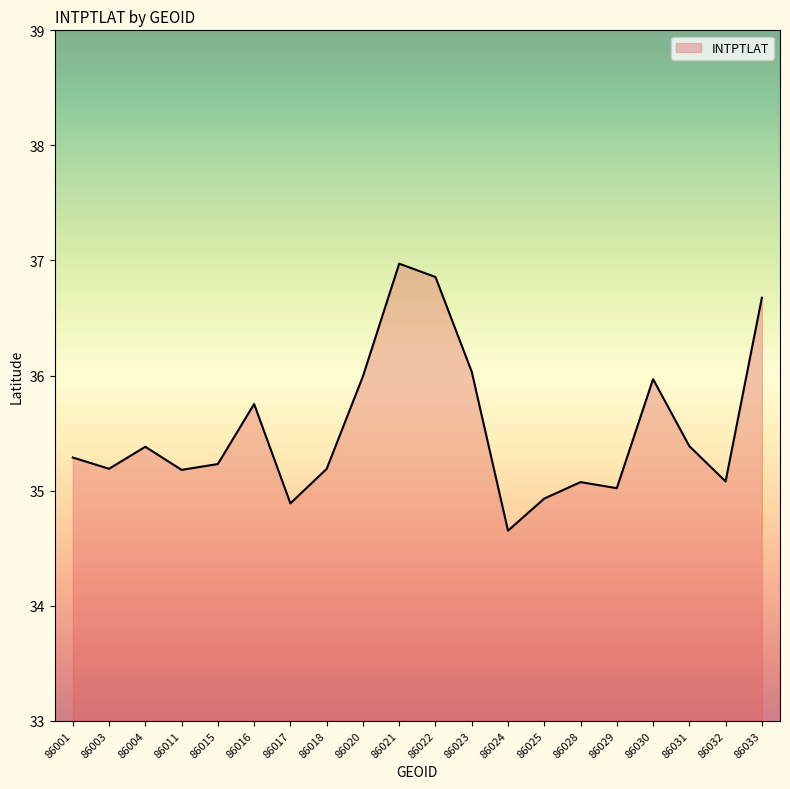

What is the change in value from 86017 to 86031?

+0.5